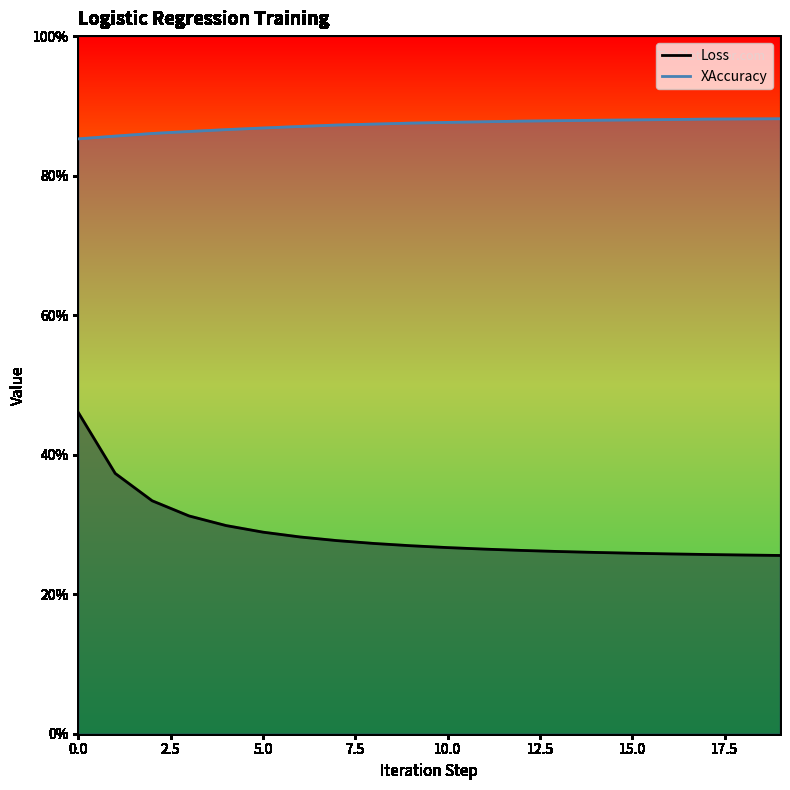

How many lines are shown in the chart?

2